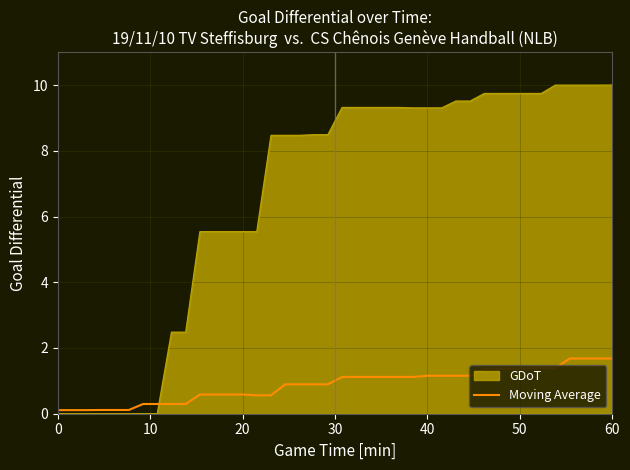

Rank the series by their maximum value, from lowest to highest.

Moving Average, GDoT